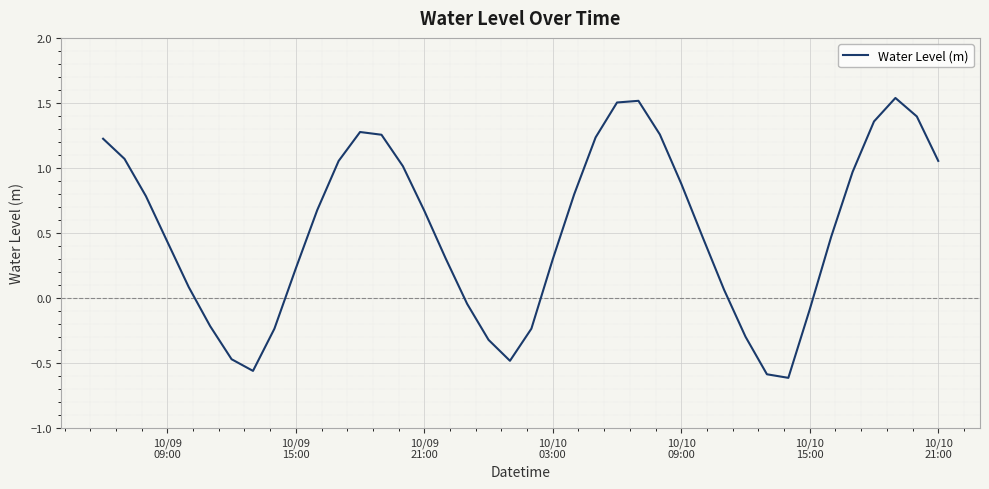

How many values are below 0?

12